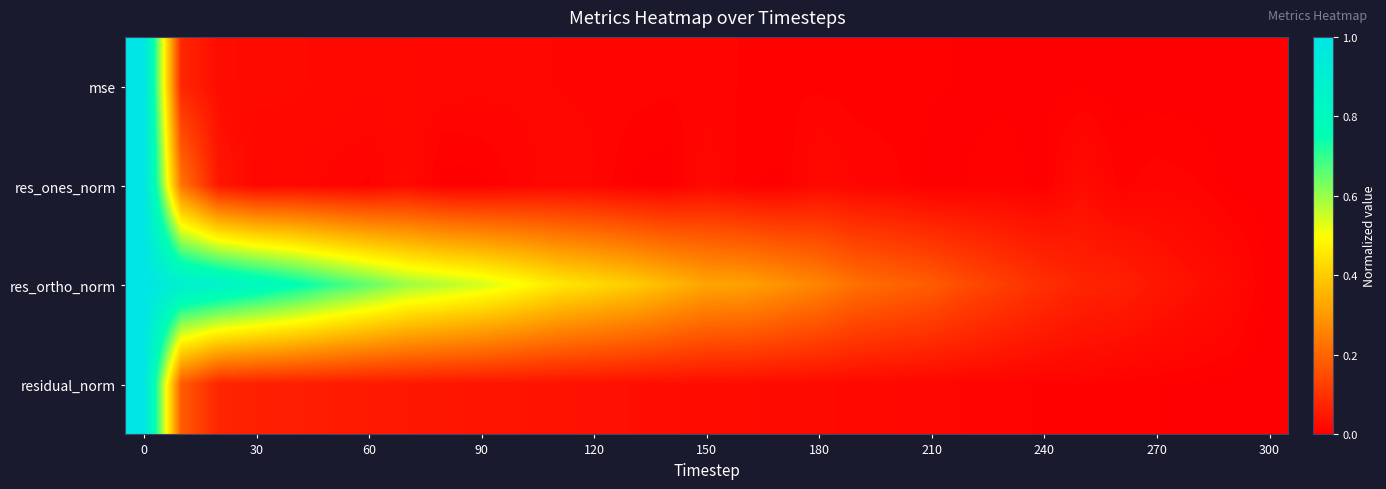

Reading right to left, transcribe all the data shown in this chart.

mse: 0.0	0.0	0.0	0.0	0.0	0.0	0.0	0.0	0.0	0.0	0.0	0.0	0.0	0.0	0.0	0.0	0.0	0.0	0.0	0.0	0.0	0.0	0.0	0.0	0.0	0.0	0.0	0.0	0.0	0.1	1.0
res_ones_norm: 0.0	0.0	0.0	0.0	0.0	0.0	0.0	0.0	0.0	0.0	0.0	0.0	0.0	0.0	0.0	0.0	0.0	0.0	0.0	0.0	0.0	0.0	0.0	0.0	0.0	0.0	0.0	0.0	0.0	0.2	1.0
res_ortho_norm: 0.0	0.0	0.0	0.0	0.1	0.1	0.1	0.1	0.1	0.2	0.2	0.2	0.3	0.3	0.3	0.3	0.4	0.4	0.4	0.5	0.5	0.5	0.6	0.6	0.7	0.7	0.8	0.8	0.9	0.9	1.0
residual_norm: 0.0	0.0	0.0	0.0	0.0	0.0	0.0	0.0	0.0	0.0	0.0	0.0	0.0	0.0	0.0	0.0	0.0	0.0	0.0	0.0	0.0	0.0	0.0	0.0	0.1	0.1	0.1	0.1	0.1	0.2	1.0